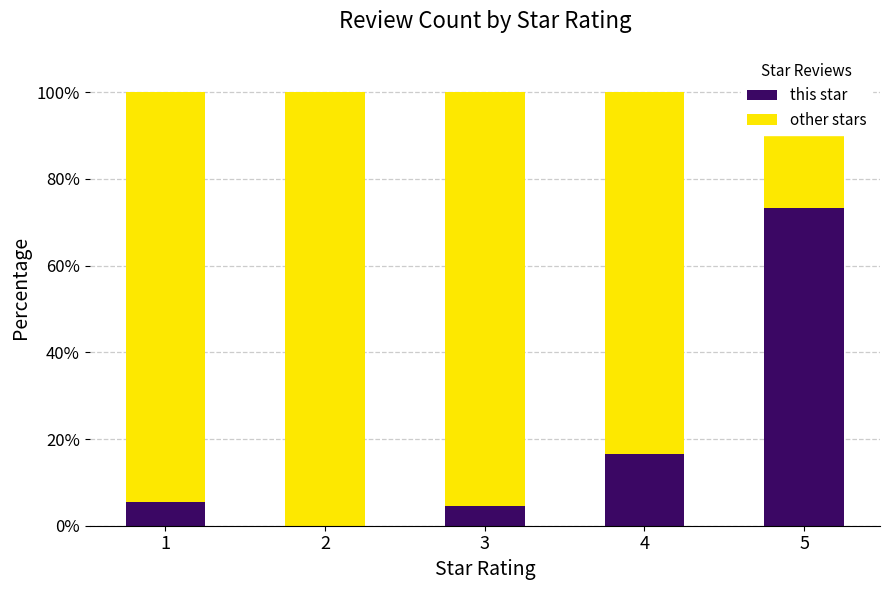

Is the value of other stars at 2 greater than the value of this star at 3?

Yes